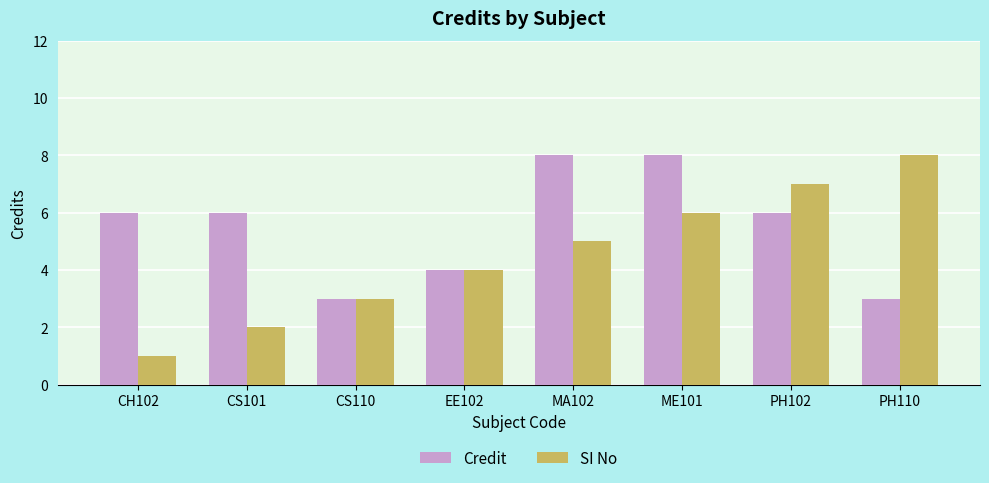

What is the maximum value shown in the chart?

8